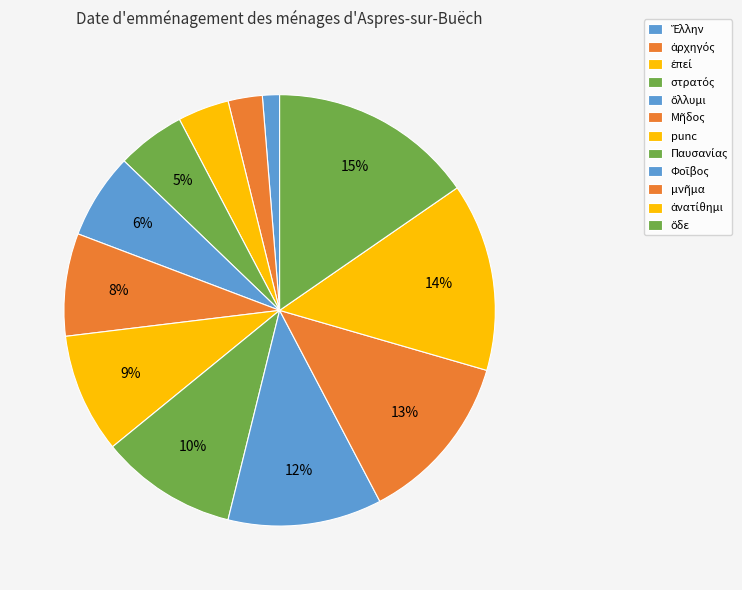

What is the change in value from Ἕλλην to ἀρχηγός?

+1